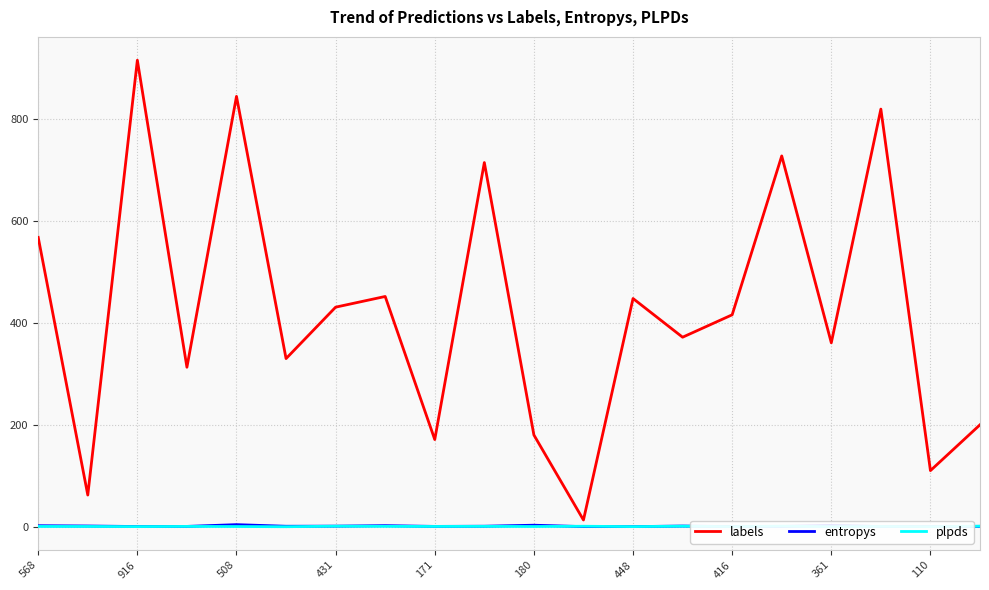

What is the sum of all entropys values?

19.7